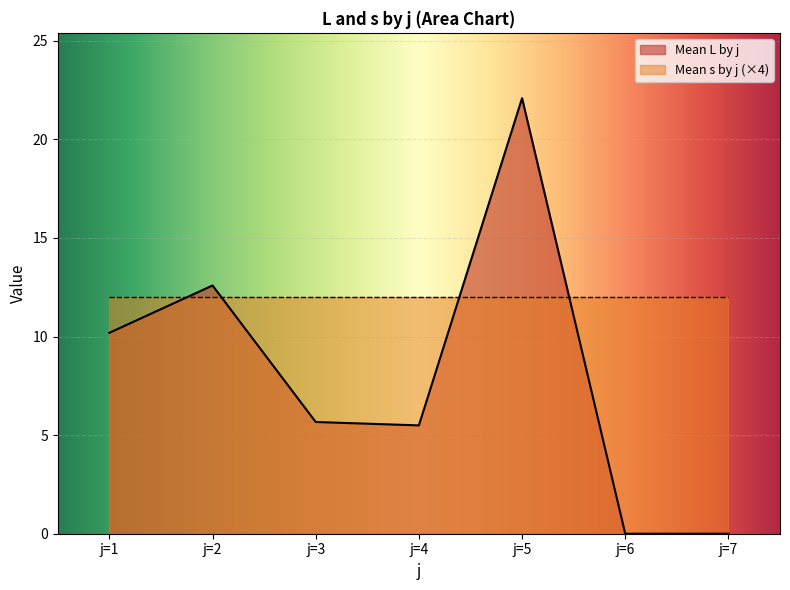

At which label is the value closest to 11?

j=1